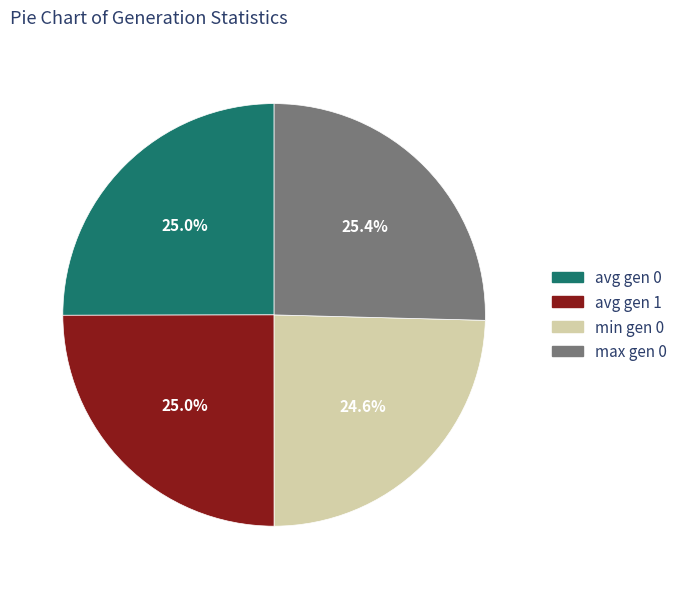

Do max gen 0 and avg gen 0 together represent more than half of the pie?

Yes